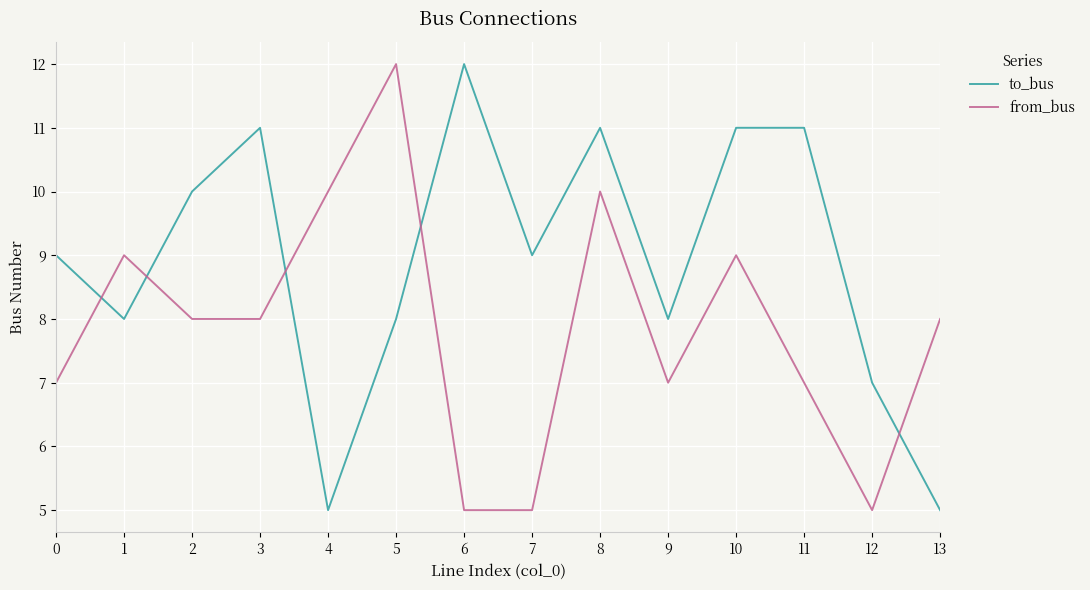

Which series ends up on top after the final intersection of from_bus and to_bus?

from_bus